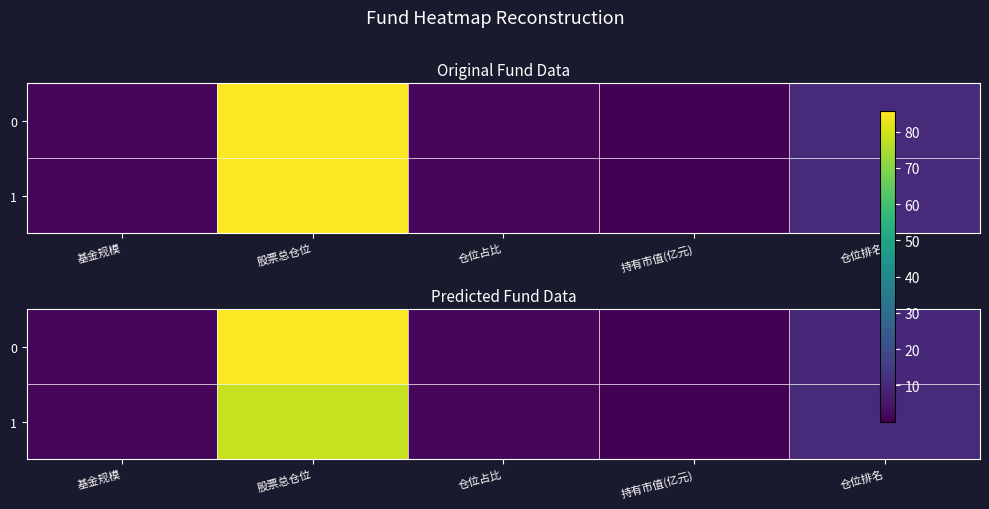

At which label is row_1 closest to 39?

仓位排名